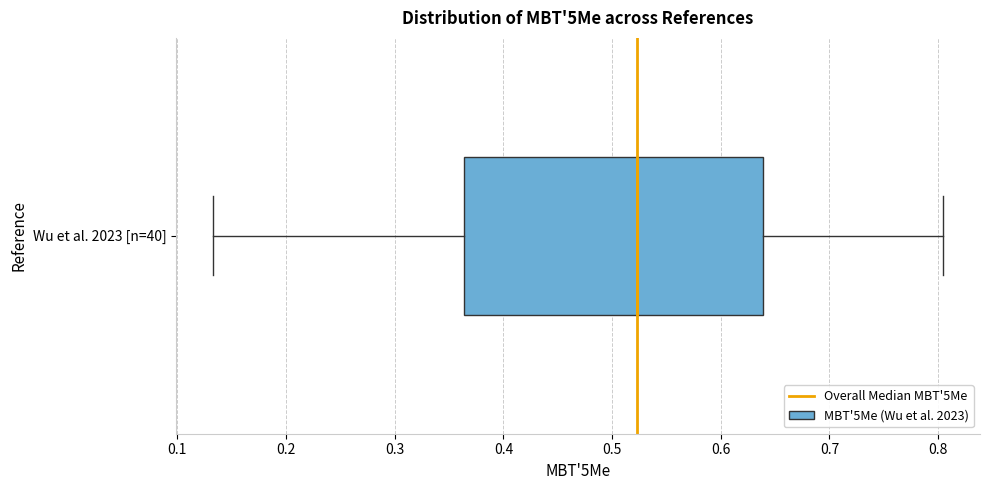

Read this box plot against the x-axis: the position of the median line, the range covered by the box, and the ends of both whiskers. The values are not printed on the chart, so give them approximately, as read against the axis.

median 0.52, box 0.36 to 0.64, whiskers 0.13 to 0.80